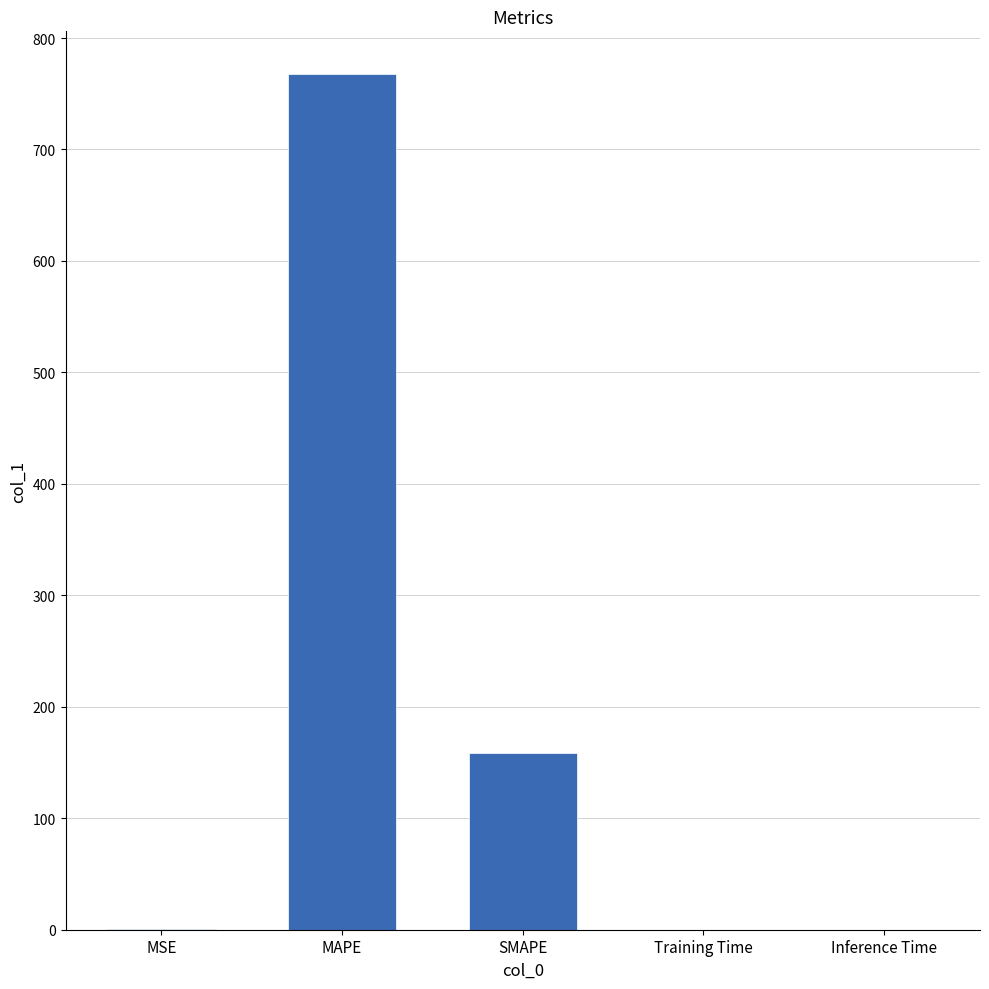

What is the change in value from MSE to Inference Time?

-0.3